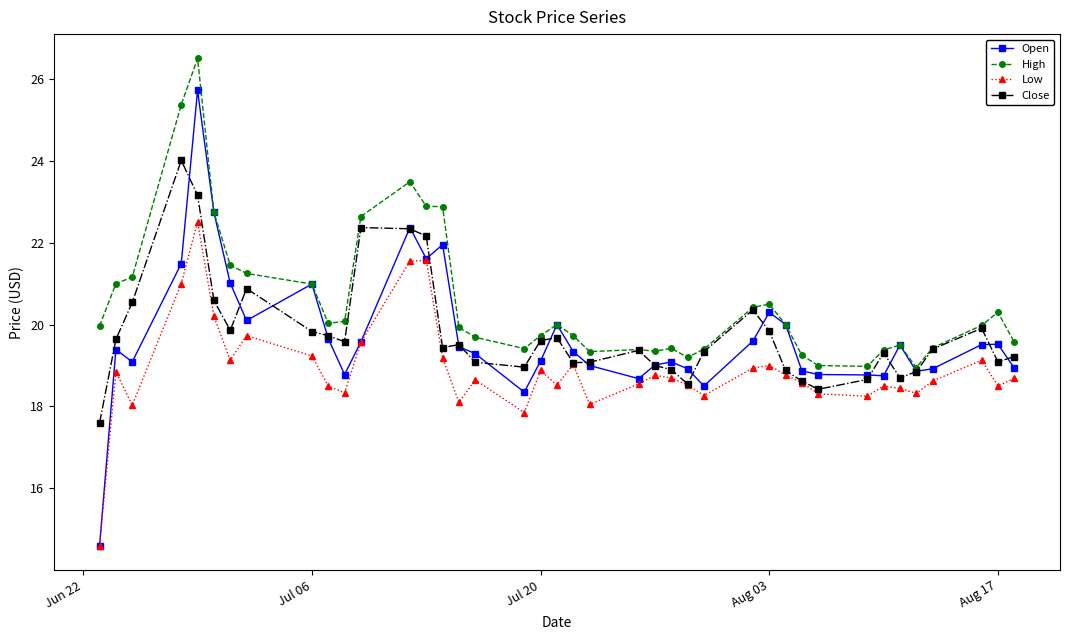

What is the maximum value for Low?

22.5